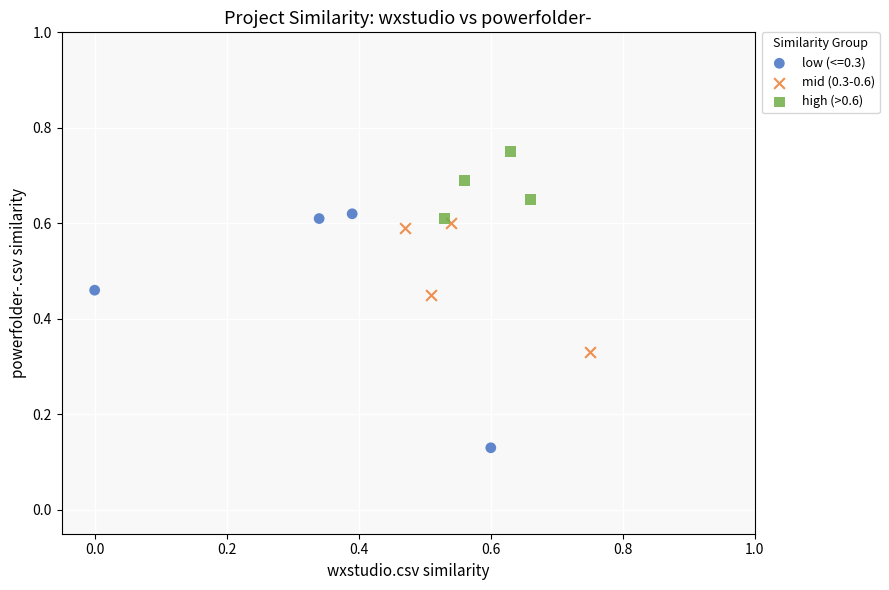

Which series contains the lowest Y value?

low (<=0.3)